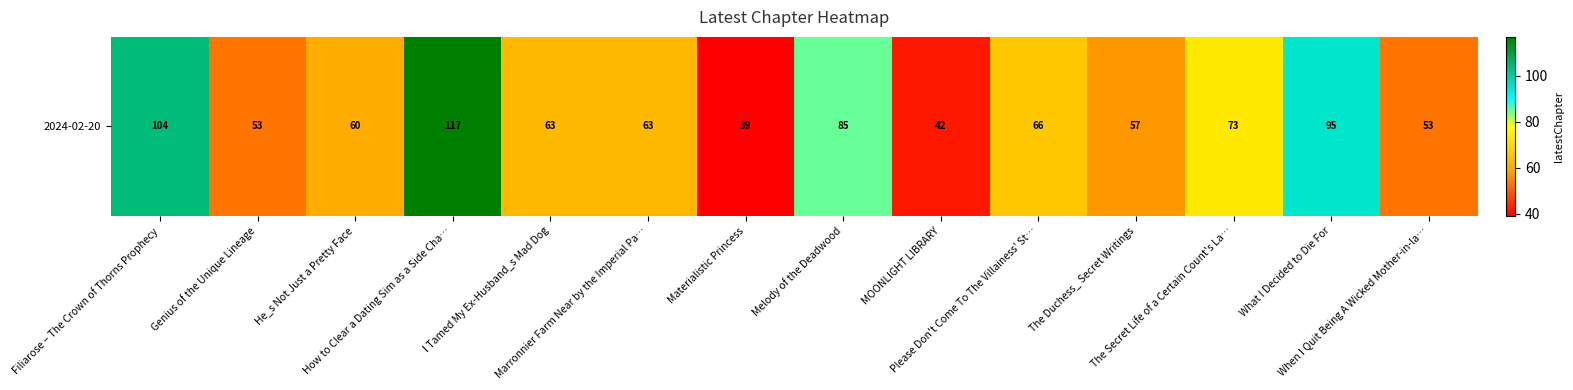

Reading left to right, extract all data points from this chart.

Filiarose – The Crown of Thorns Prophecy=104	Genius of the Unique Lineage=53	He_s Not Just a Pretty Face=60	How to Clear a Dating Sim as a Side Cha…=117	I Tamed My Ex-Husband_s Mad Dog=63	Marronnier Farm Near by the Imperial Pa…=63	Materialistic Princess=39	Melody of the Deadwood=85	MOONLIGHT LIBRARY=42	Please Don't Come To The Villainess' St…=66	The Duchess_ Secret Writings=57	The Secret Life of a Certain Count's La…=73	What I Decided to Die For=95	When I Quit Being A Wicked Mother-in-la…=53